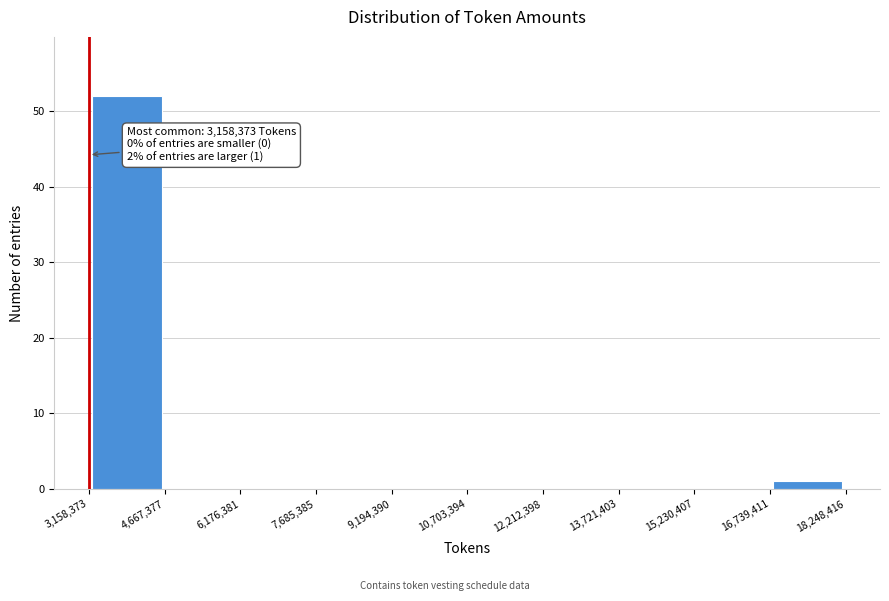

Over which range of the x-axis is the bar tallest?

3,158,373 to 4,667,377